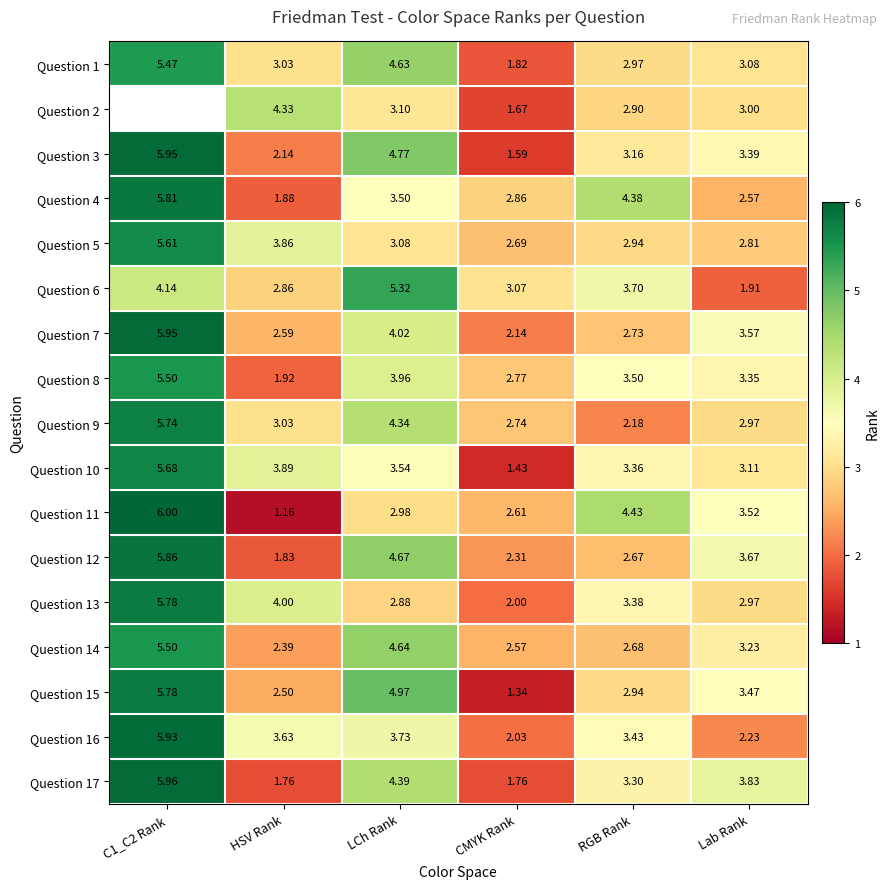

At which category does the chart reach its peak across all series?

C1_C2 Rank